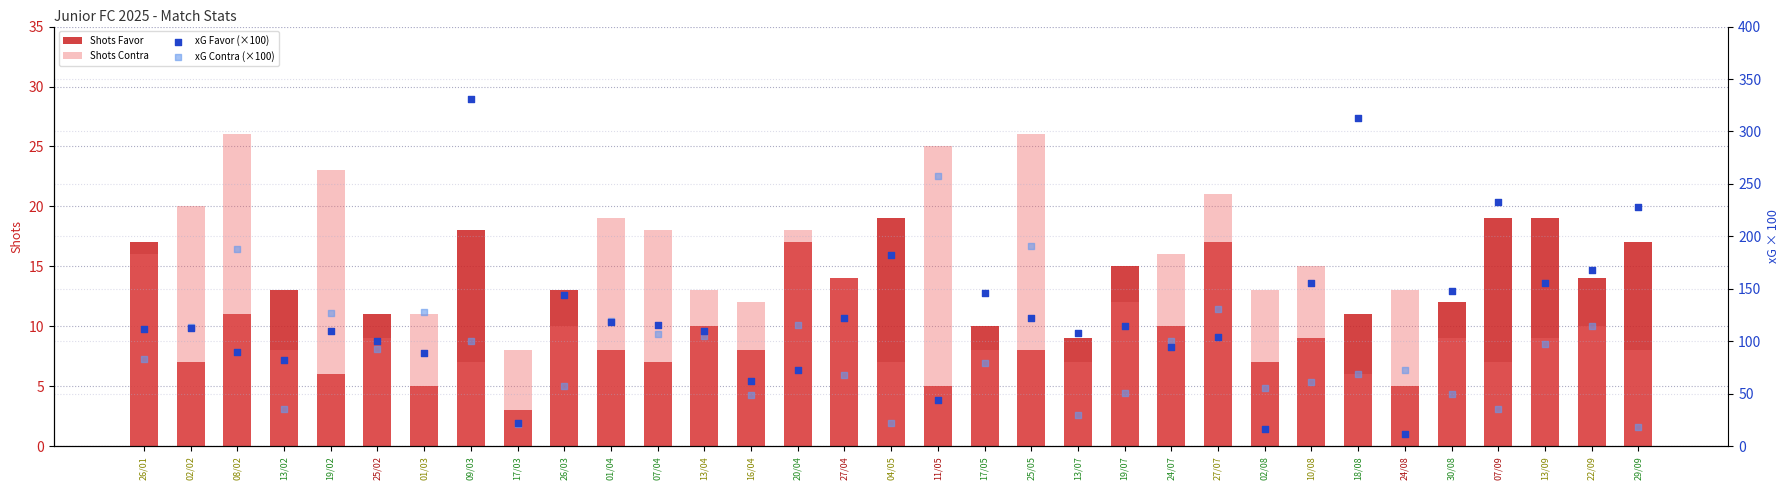

Which series has the largest Y range (max minus min)?

xG Favor (×100)